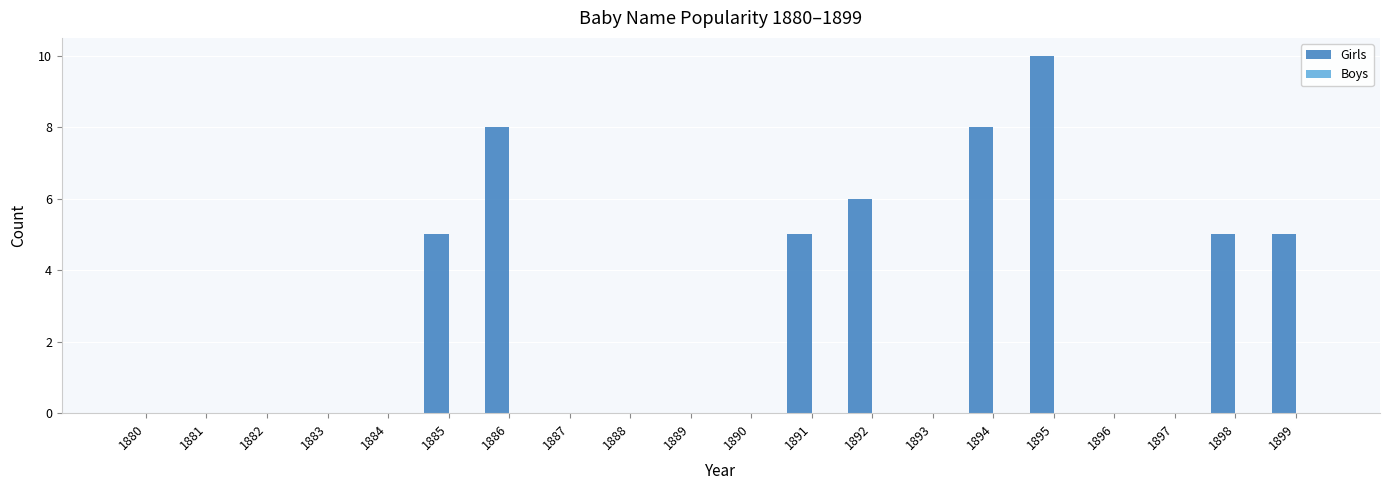

Reading left to right, extract all data points from this chart.

1880=0	1881=0	1882=0	1883=0	1884=0	1885=5	1886=8	1887=0	1888=0	1889=0	1890=0	1891=5	1892=6	1893=0	1894=8	1895=10	1896=0	1897=0	1898=5	1899=5